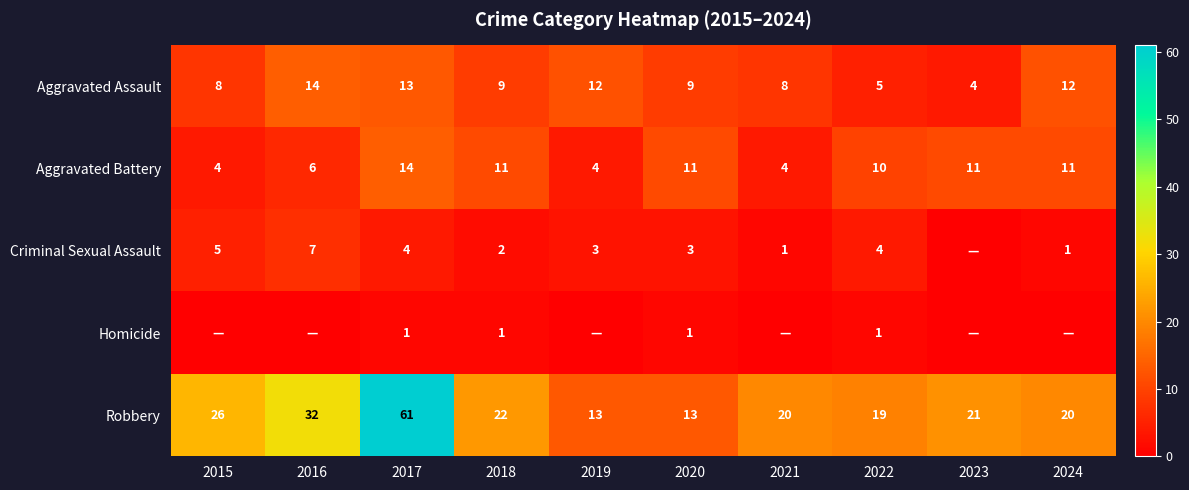

What is the sum of all Robbery values?

247